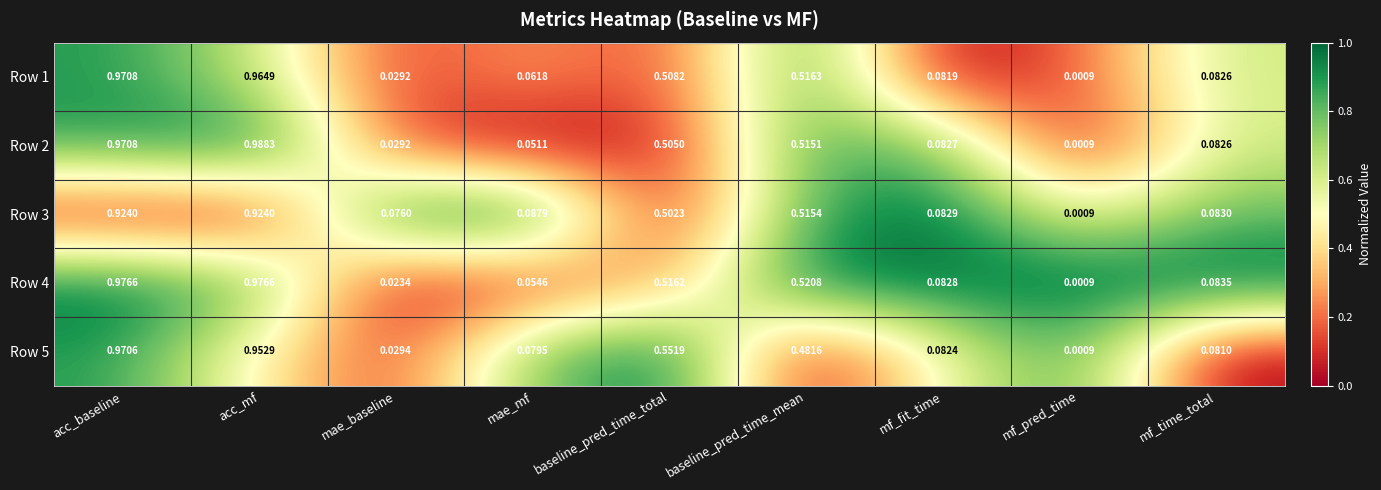

Which category has the highest value across all series?

acc_mf